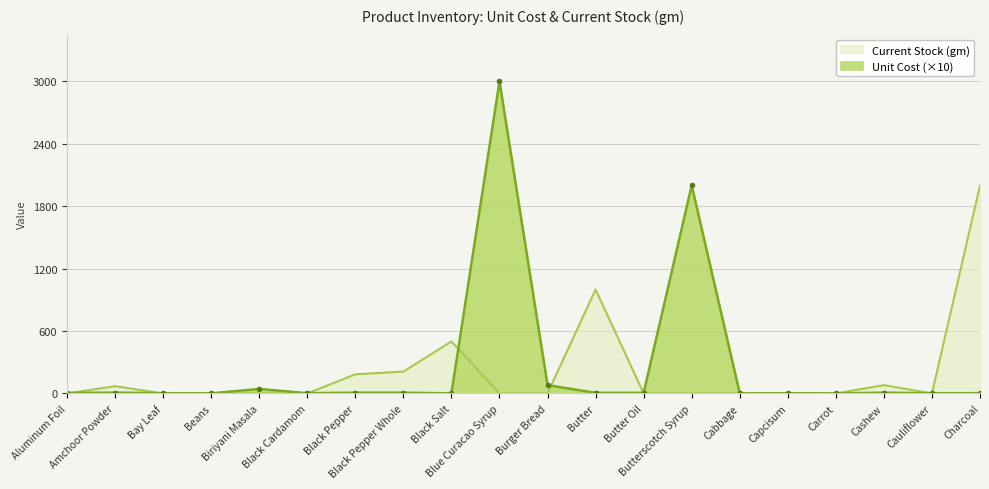

Rank the series by their maximum value, from highest to lowest.

Unit Cost (×10), Current Stock (gm)